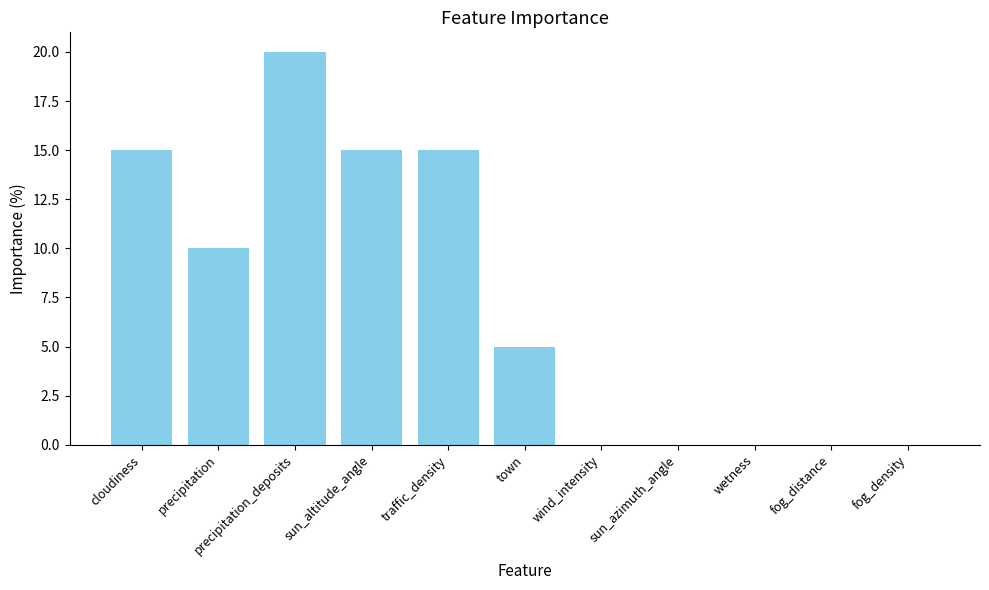

What value does the data have at traffic_density?

15